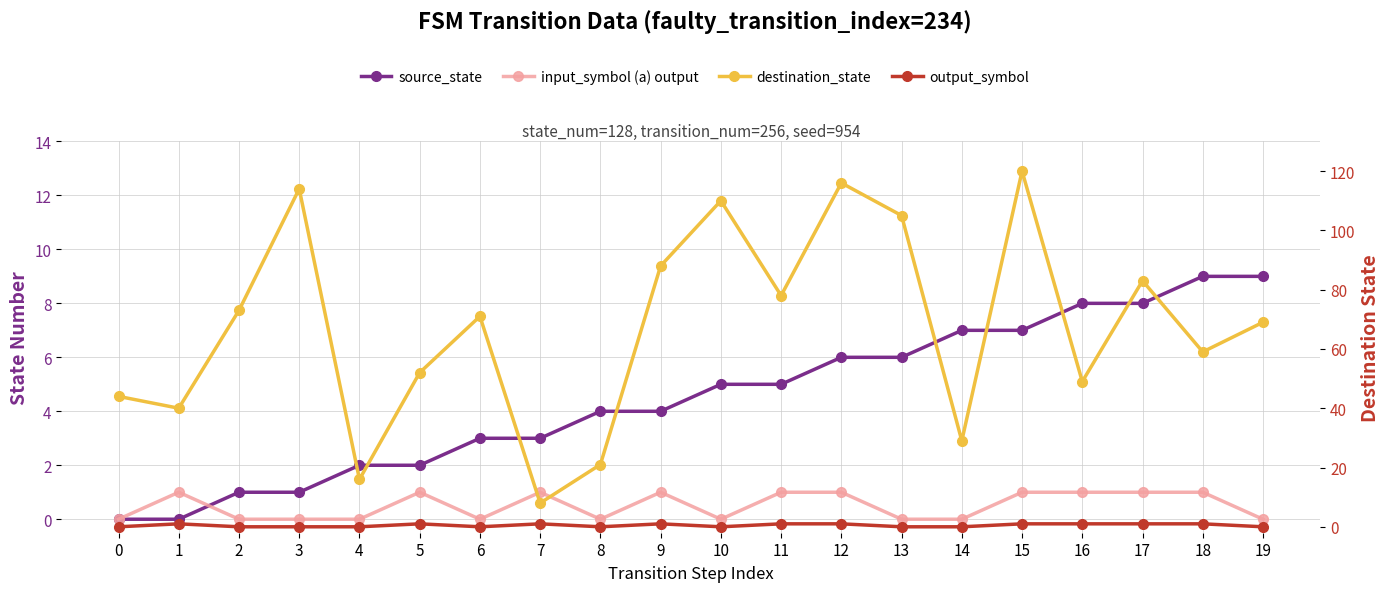

What is the spread (max minus min) of values at 3?

114